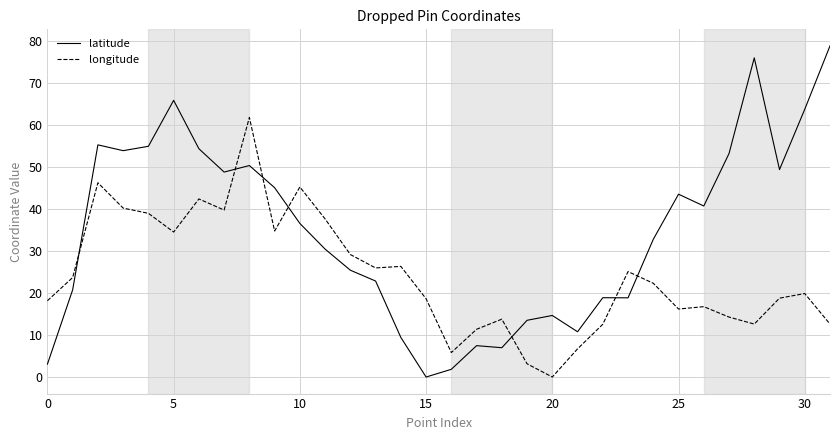

What is the sum of all latitude values?

1108.6